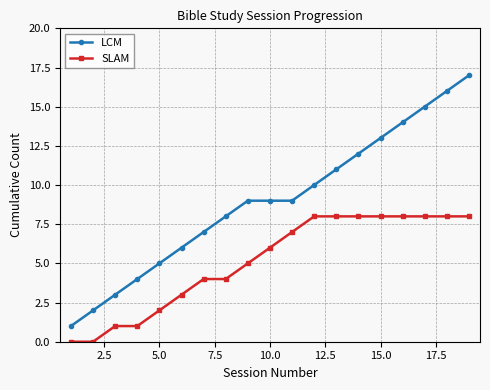

What is the greatest value displayed?

17